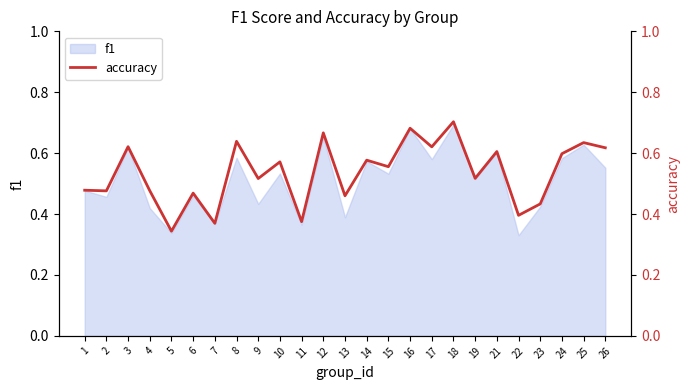

What is the sum of all values?

13.4